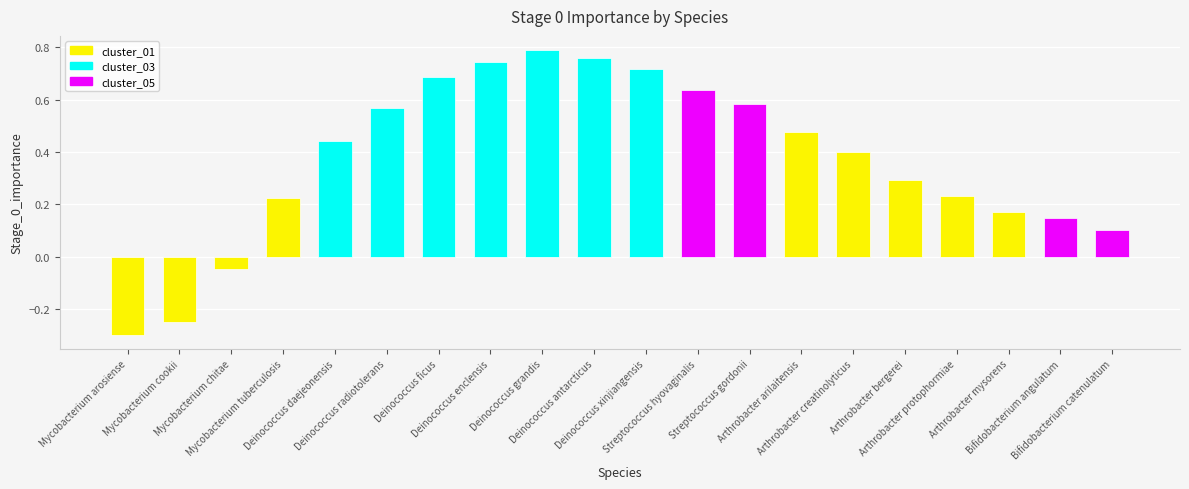

Which has a higher value, Arthrobacter arilaitensis or Bifidobacterium catenulatum?

Arthrobacter arilaitensis